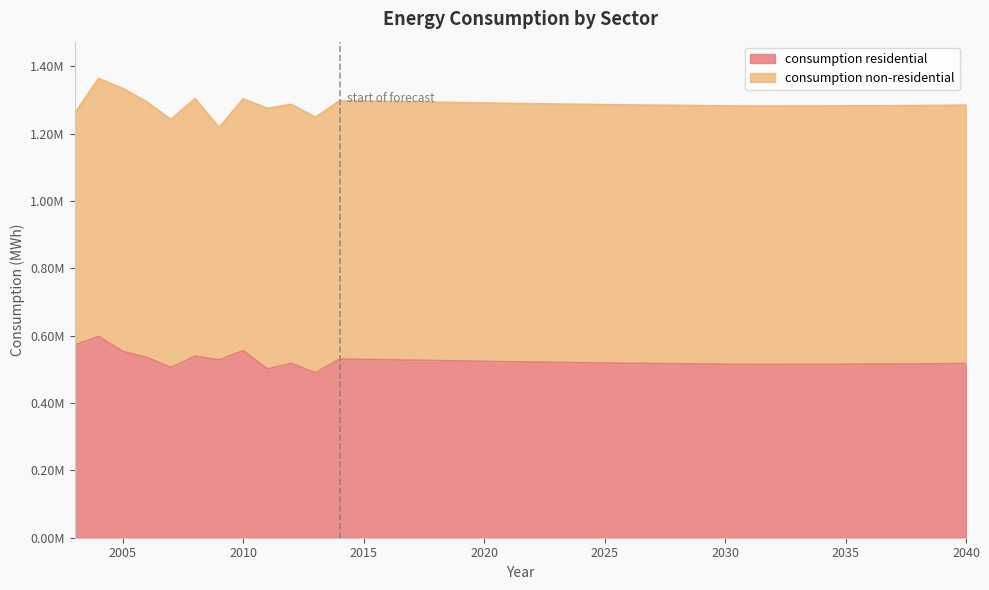

At which label is the value closest to 544080?

2008